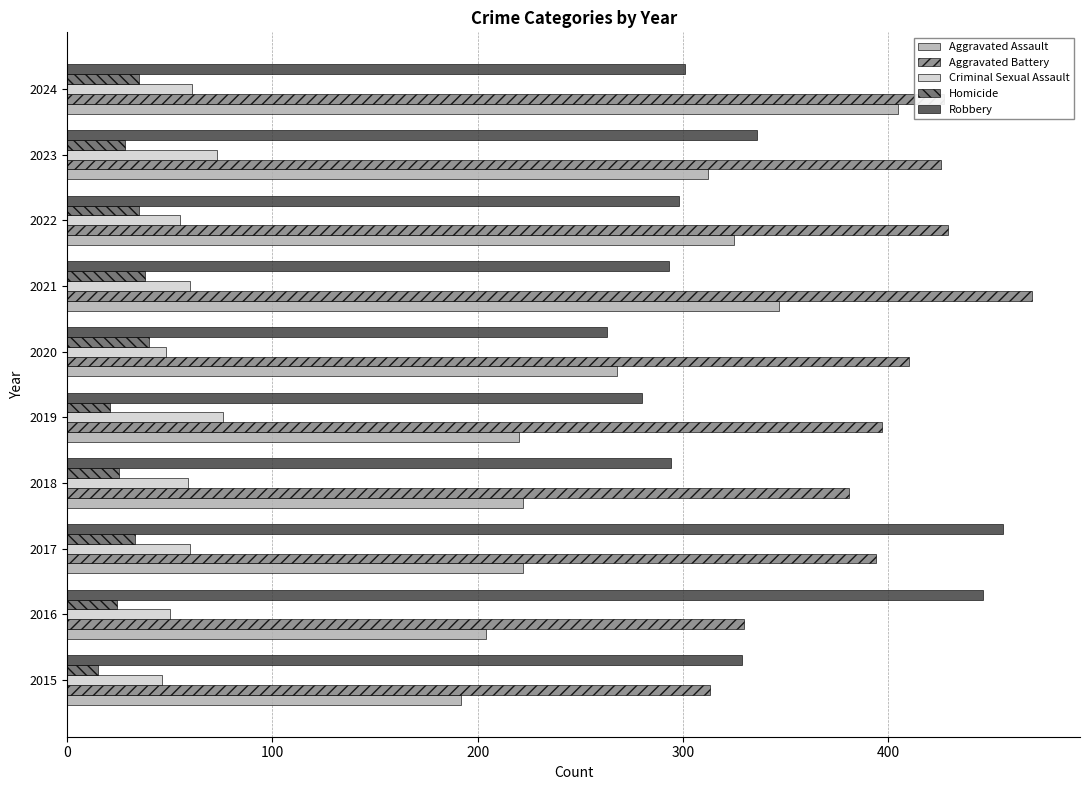

What is the greatest value displayed?

470